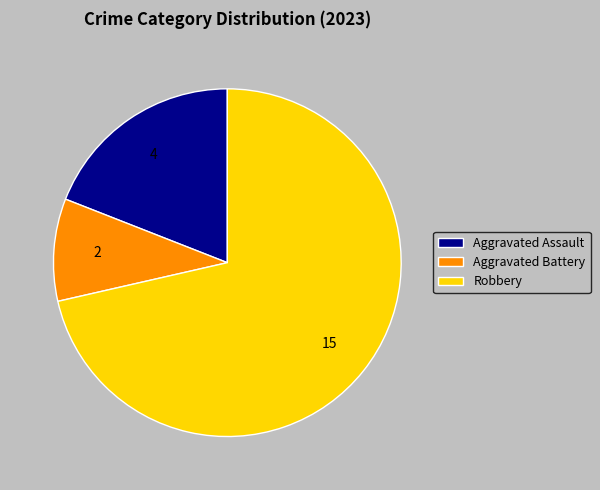

Rank the categories by value from highest to lowest.

Robbery, Aggravated Assault, Aggravated Battery